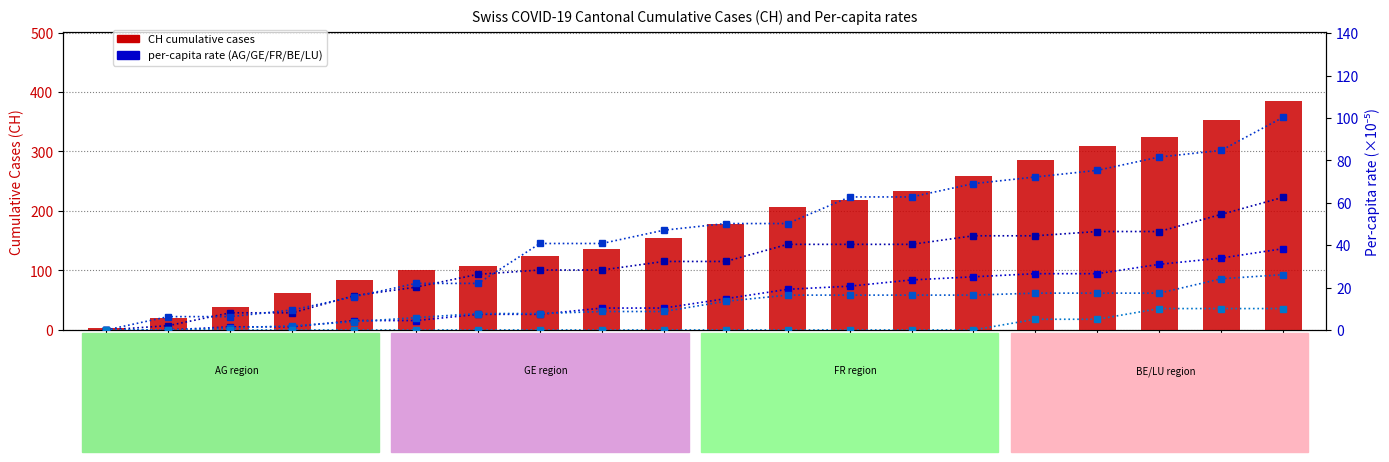

Which series has the largest total across all categories?

CH cumulative cases